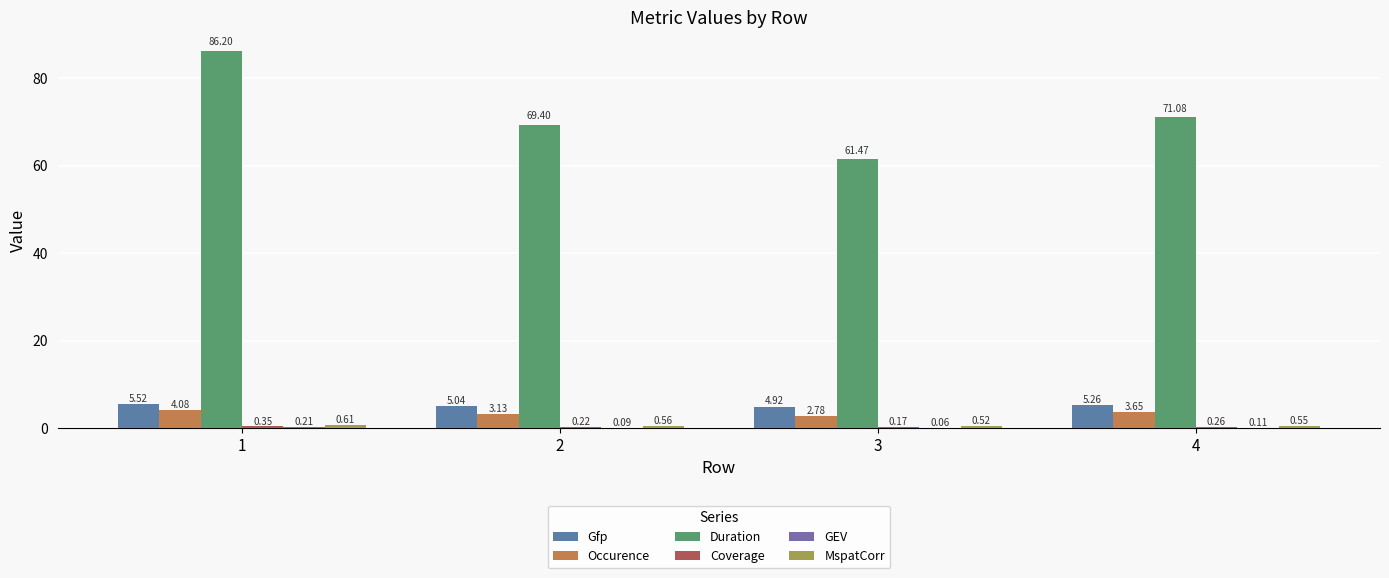

Are the bars grouped side by side (vs. stacked)?

Yes